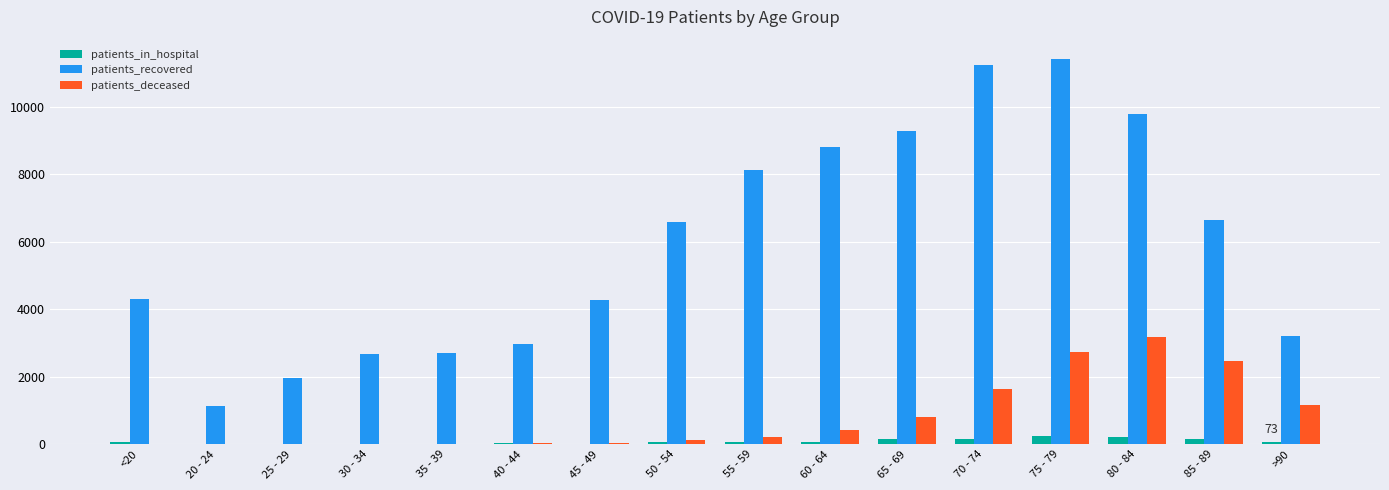

What is the spread (max minus min) of values at 65 - 69?

9150